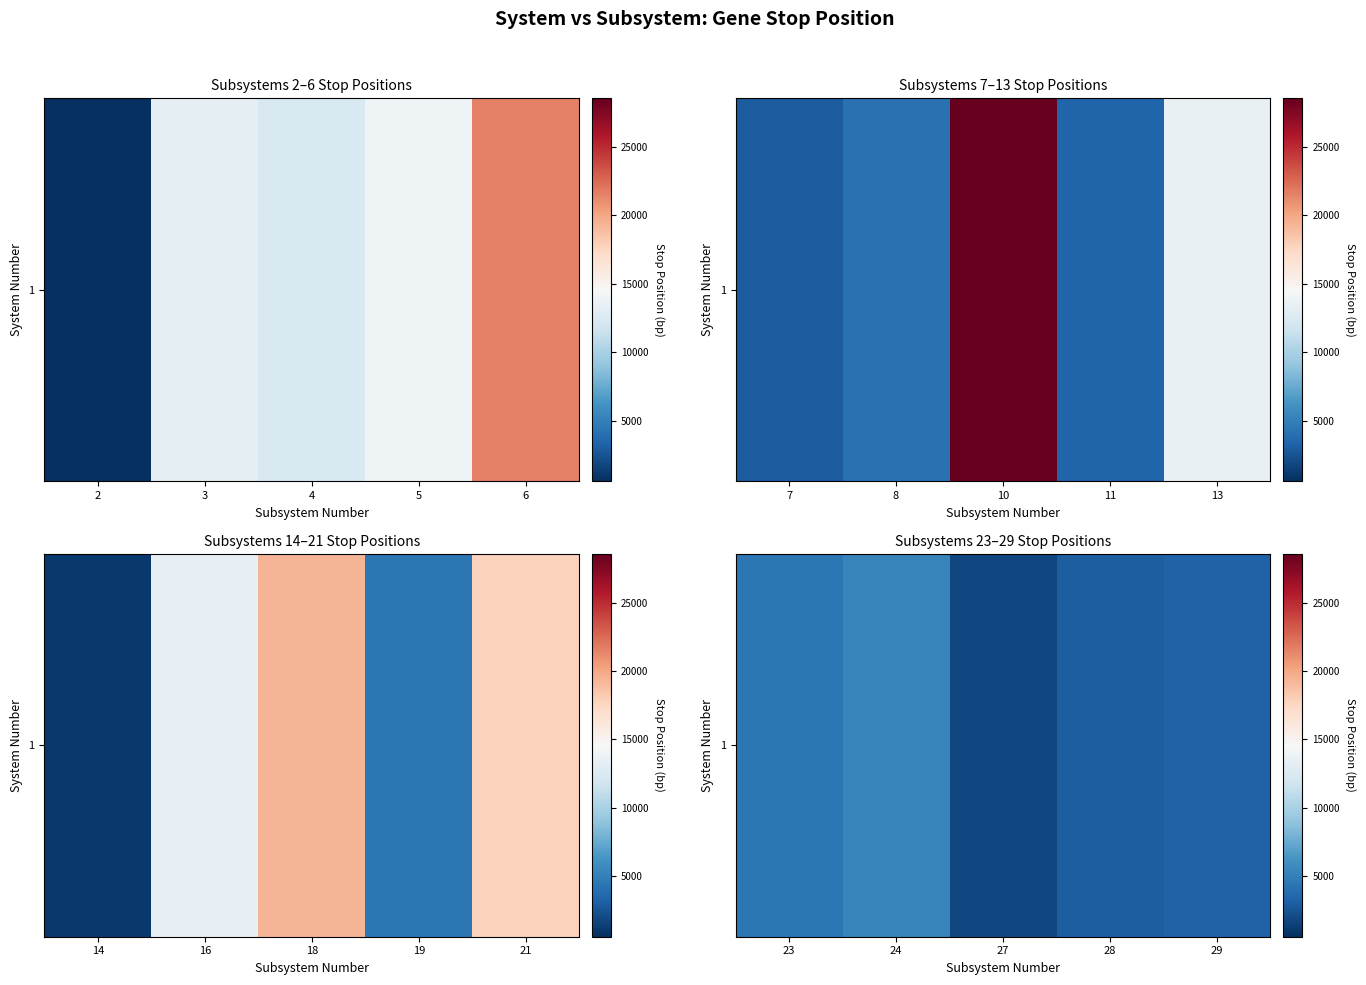

How many categories are shown in the chart?

5